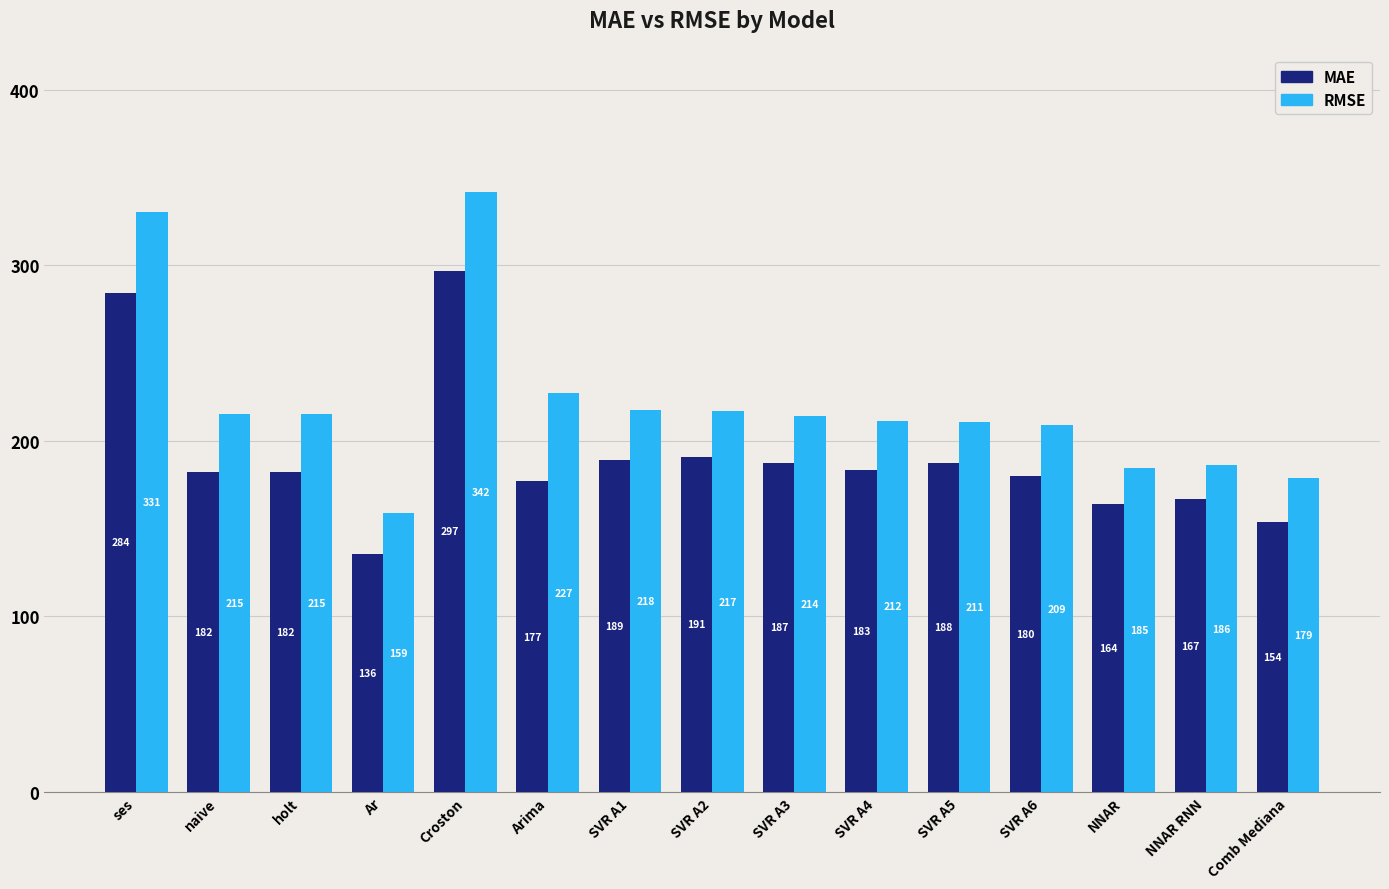

What are all the series names shown in the legend?

MAE, RMSE